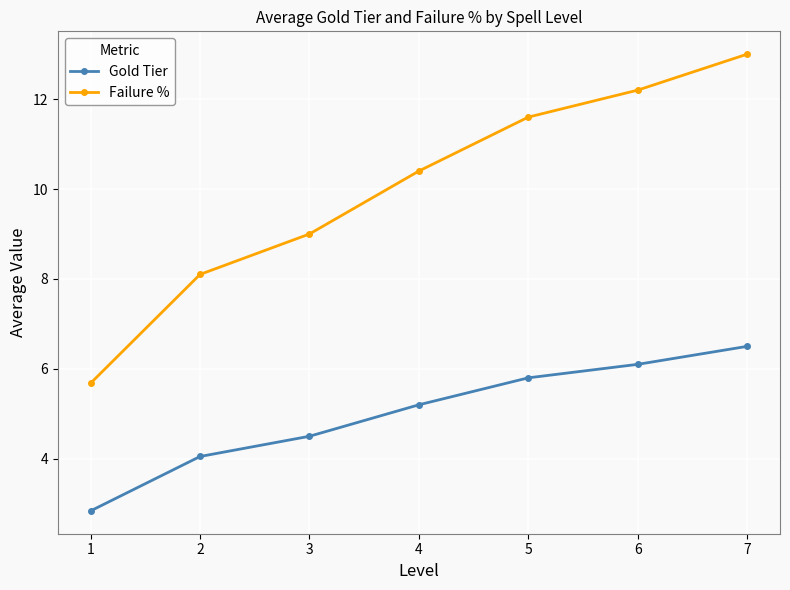

True or false: Failure % and Gold Tier intersect in this chart.

False